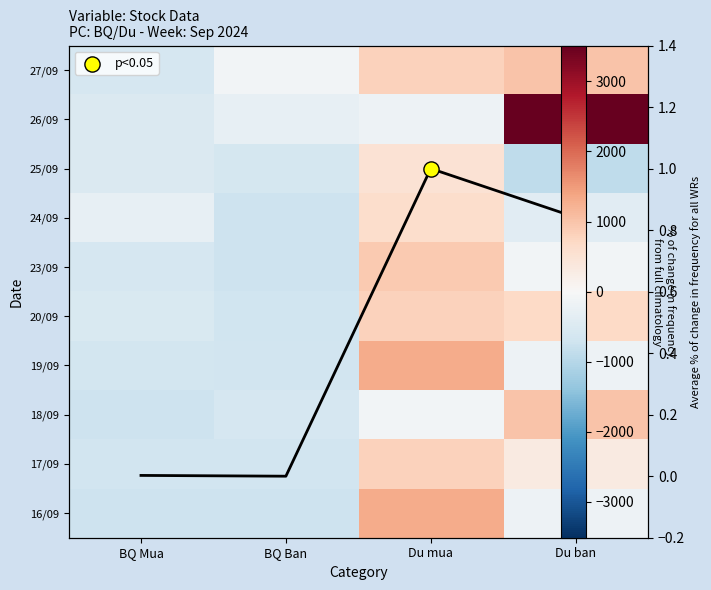

The value of 19/09 at BQ Ban is -356.4. True or false?

False